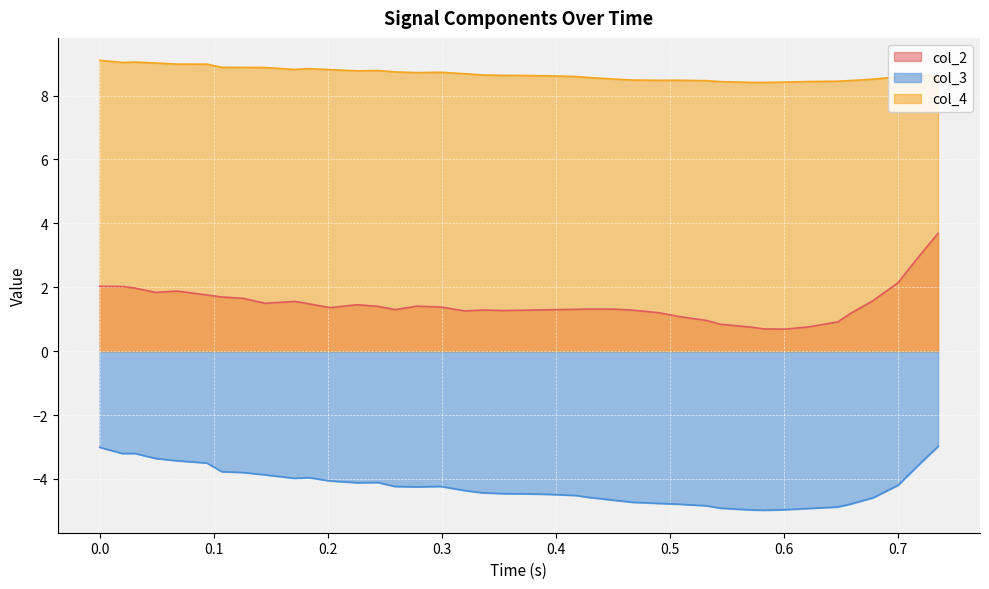

What is the maximum value for col_3?

-3.0